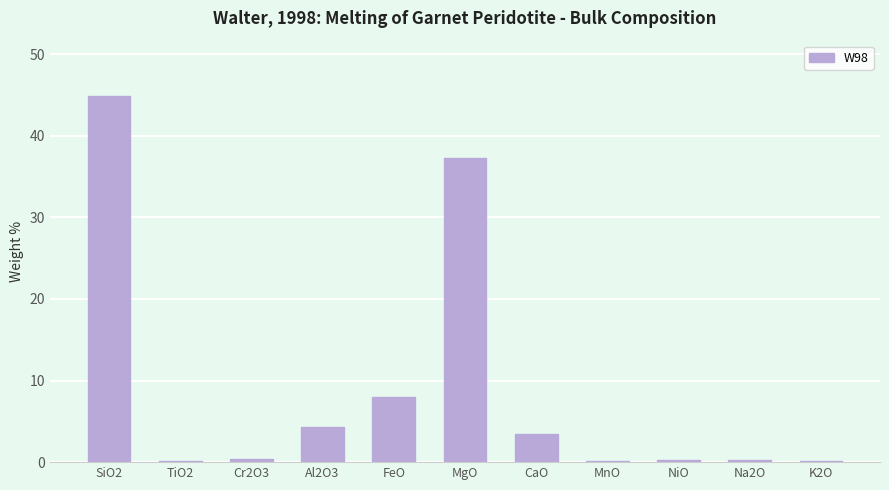

Between MgO and Al2O3, which is larger?

MgO